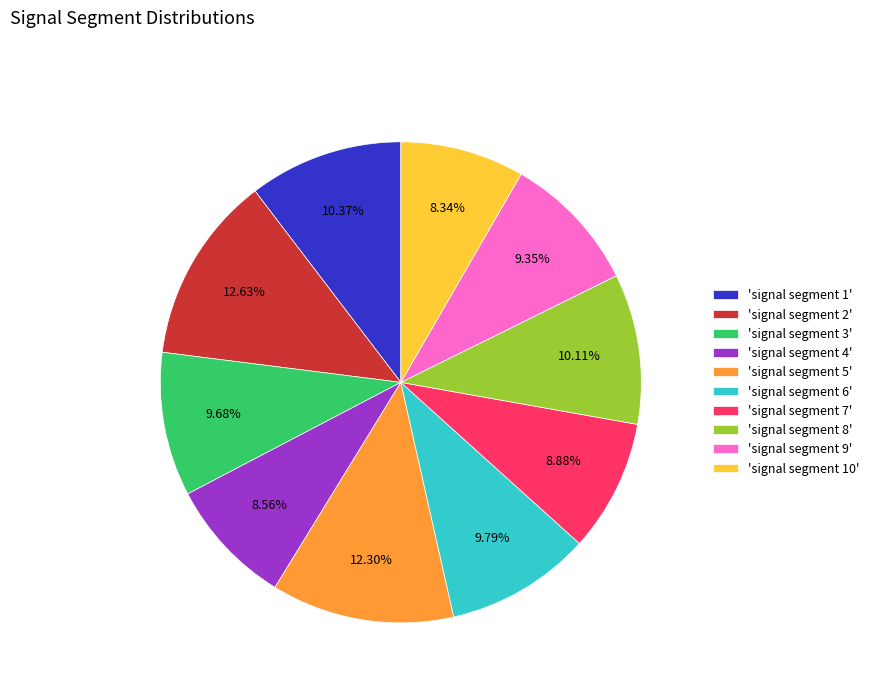

Is the sum of 'signal segment 5' and 'signal segment 10' greater than half?

No